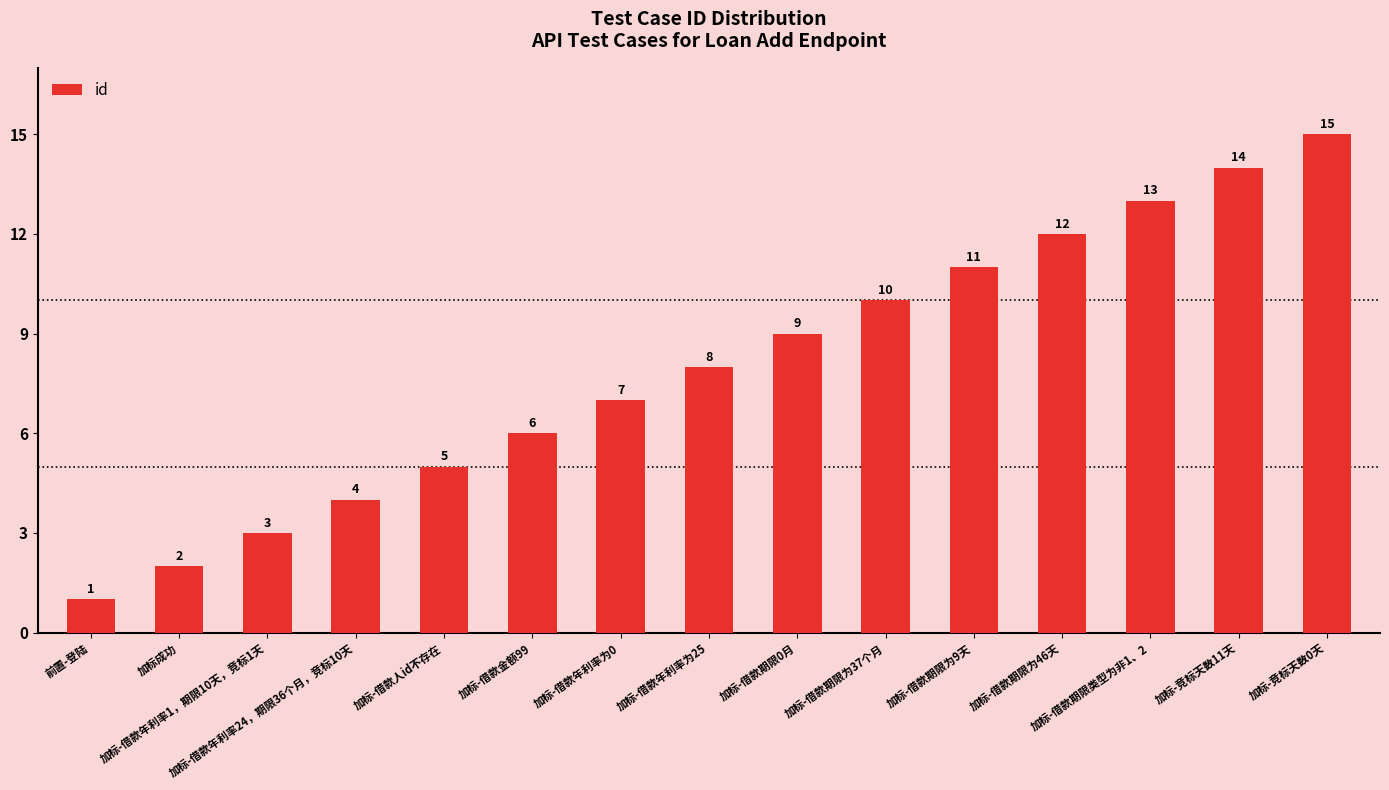

Reading left to right, what are all the values shown in this chart?

前置-登陆=1	加标成功=2	加标-借款年利率1，期限10天，竞标1天=3	加标-借款年利率24，期限36个月，竞标10天=4	加标-借款人id不存在=5	加标-借款金额99=6	加标-借款年利率为0=7	加标-借款年利率为25=8	加标-借款期限0月=9	加标-借款期限为37个月=10	加标-借款期限为9天=11	加标-借款期限为46天=12	加标-借款期限类型为非1、2=13	加标-竞标天数11天=14	加标-竞标天数0天=15